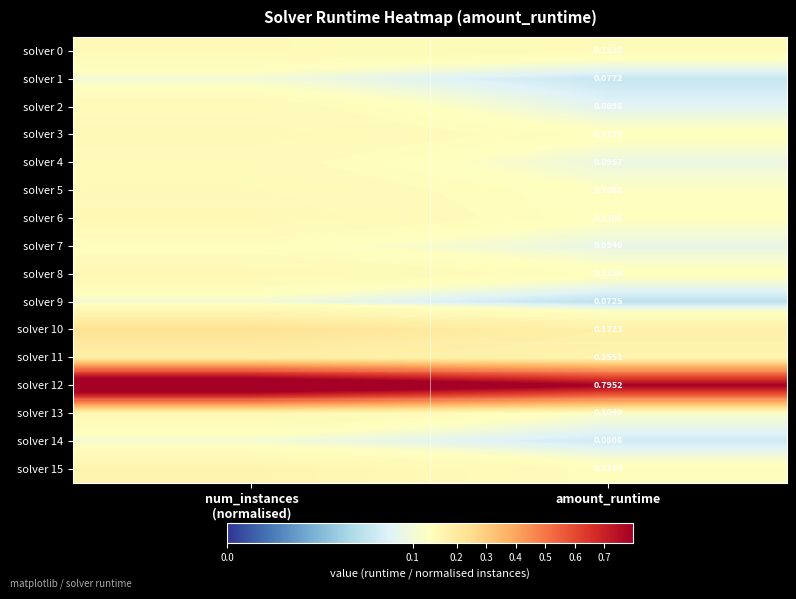

True or false: solver 8 has a value of 0.1 at num_instances (normalised).

True